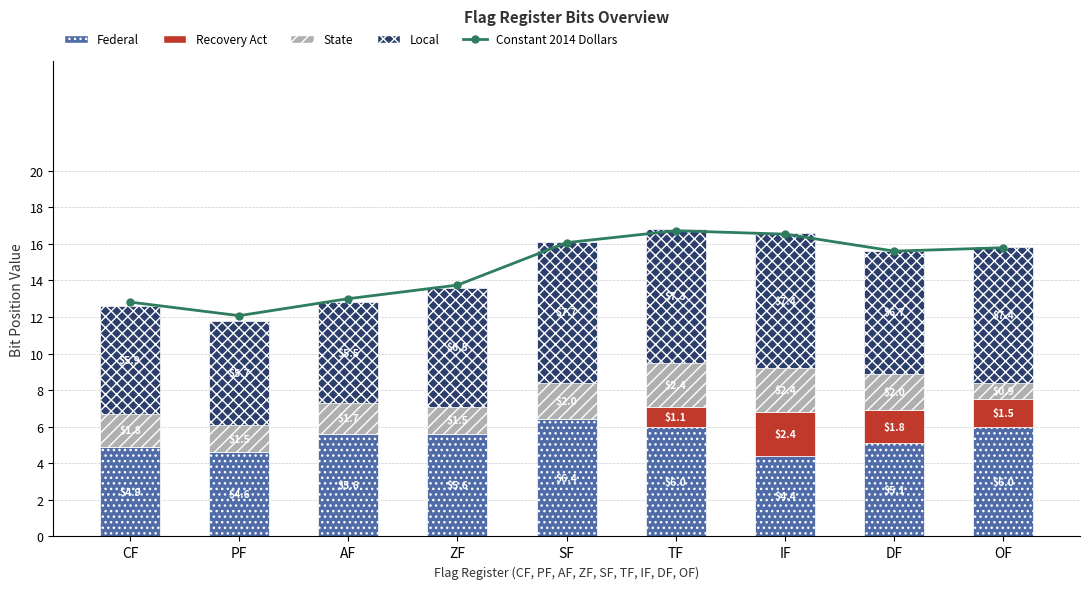

What is the difference between the Federal values at ZF and SF?

0.8